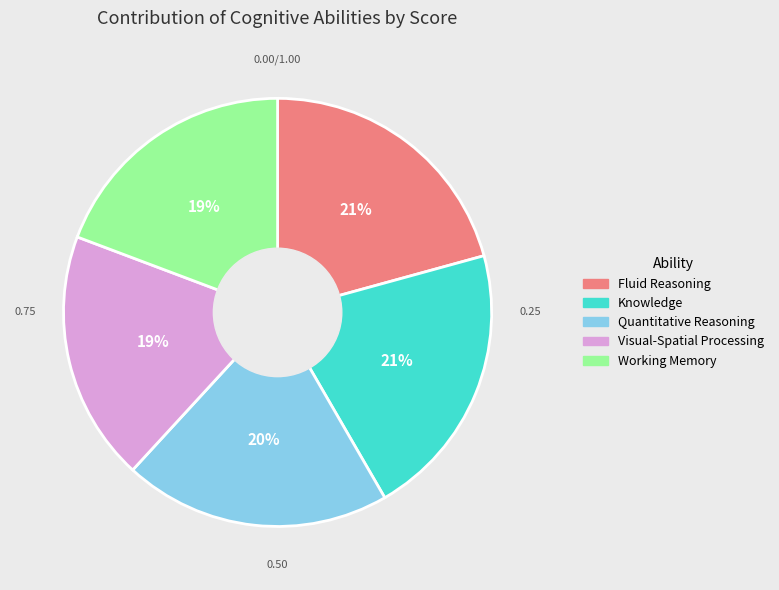

What percentage is the Quantitative Reasoning slice, to the nearest percent?

20%